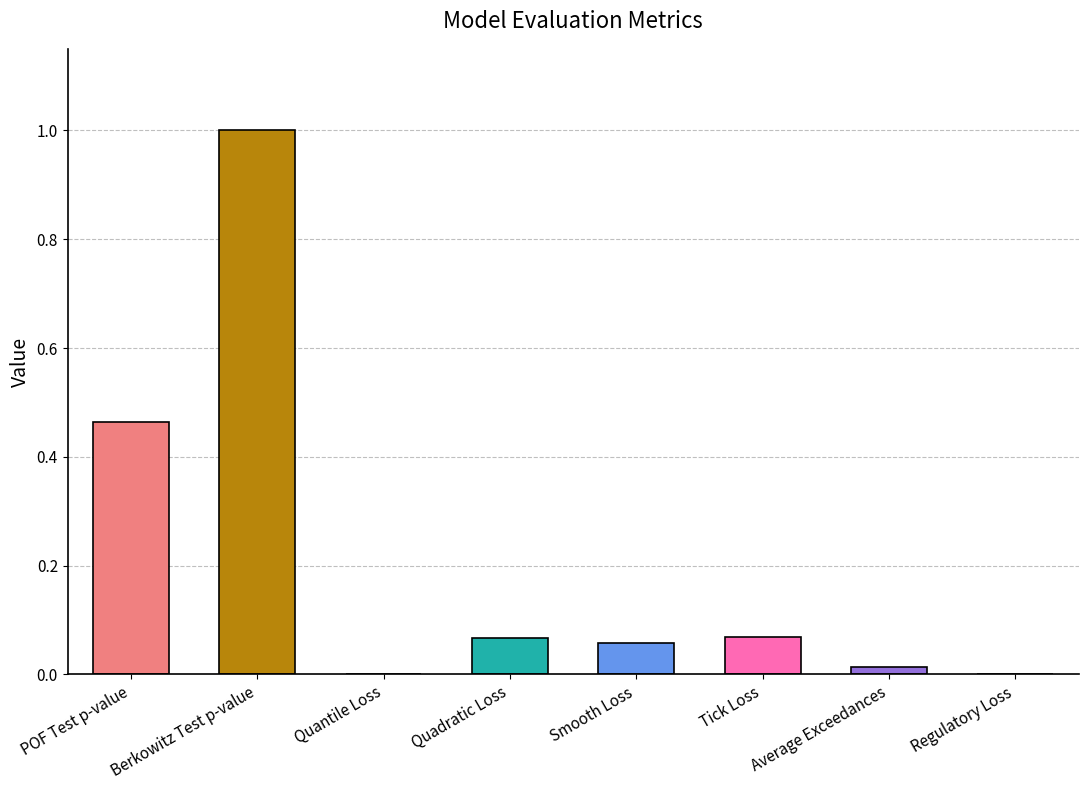

What is the sum of all values?

1.7